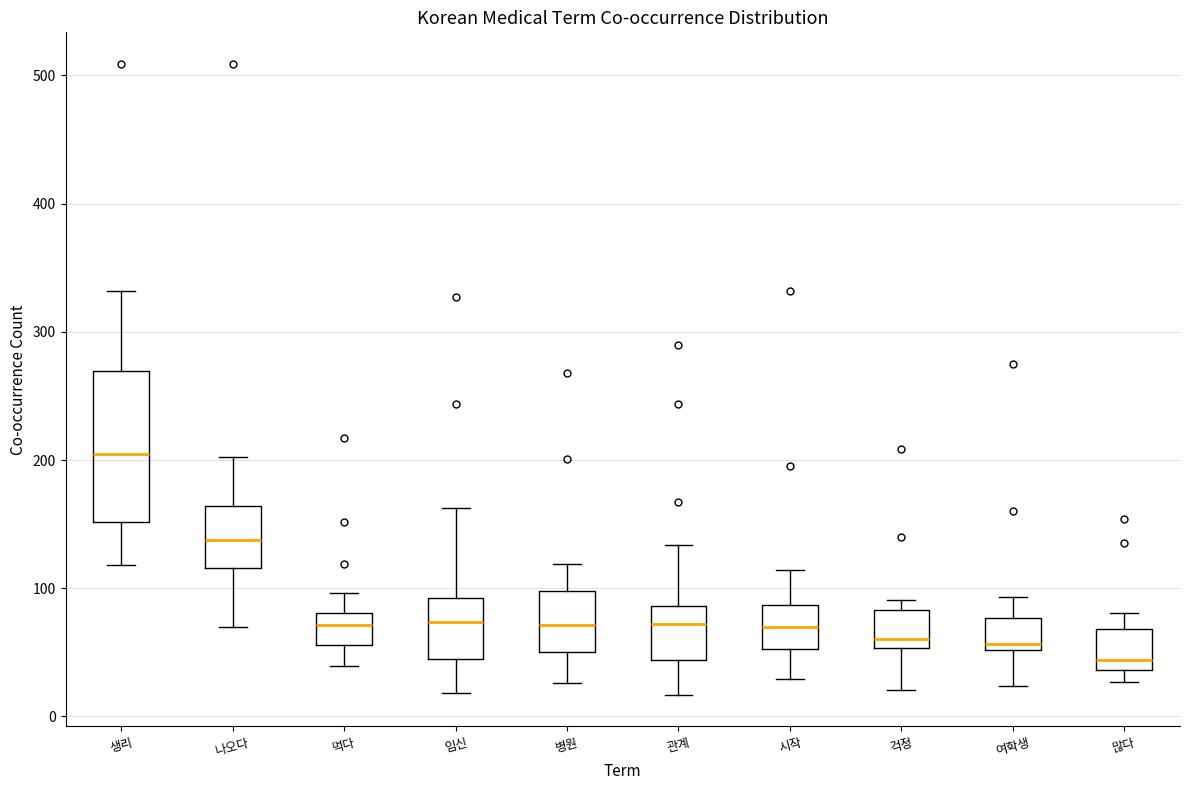

Comparing the boxes themselves (not the whiskers), which one is the tallest?

생리